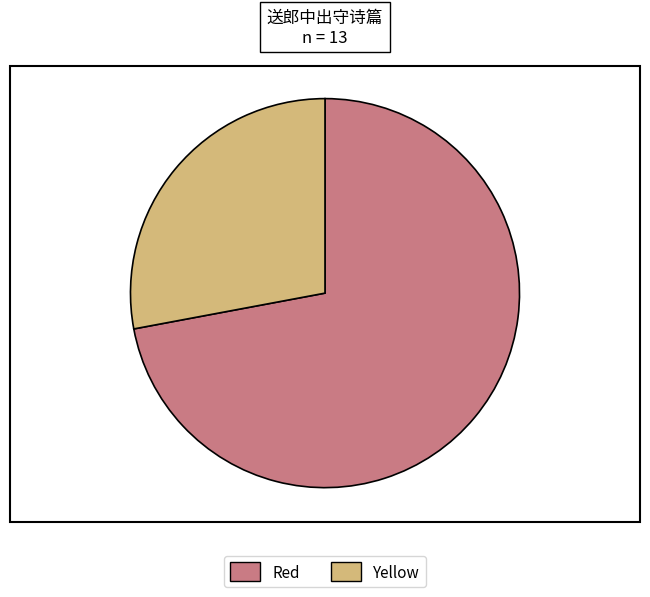

Count the number of slices in the pie.

2